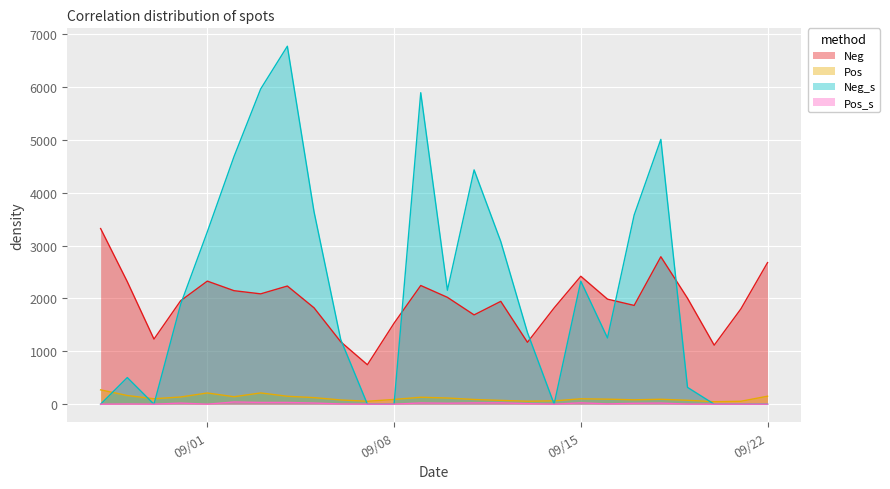

Is the value of Neg_s at 9/9/2020 greater than the value of Pos_s at 9/16/2020?

Yes